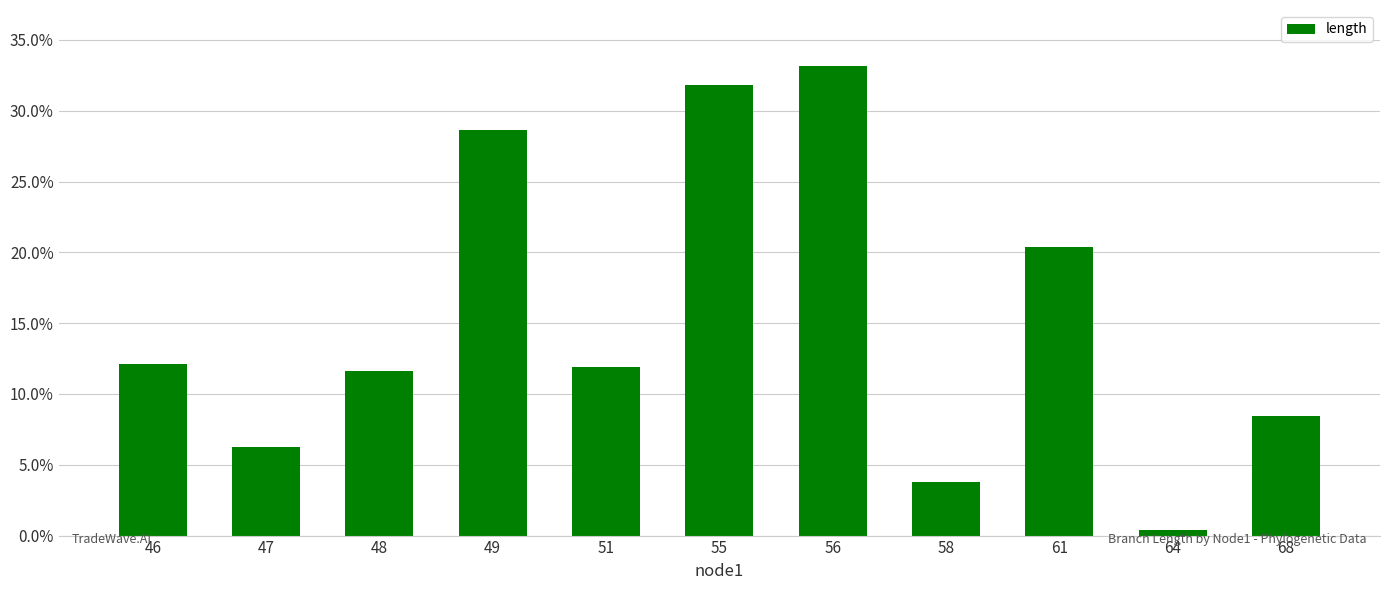

What is the maximum value shown in the chart?

33.1